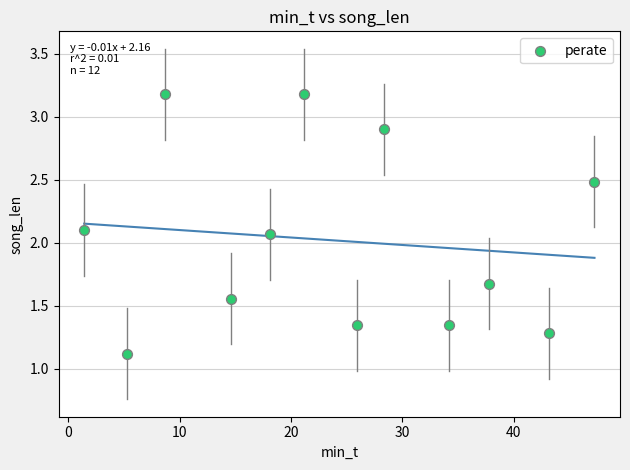

What is the average X value?

23.8